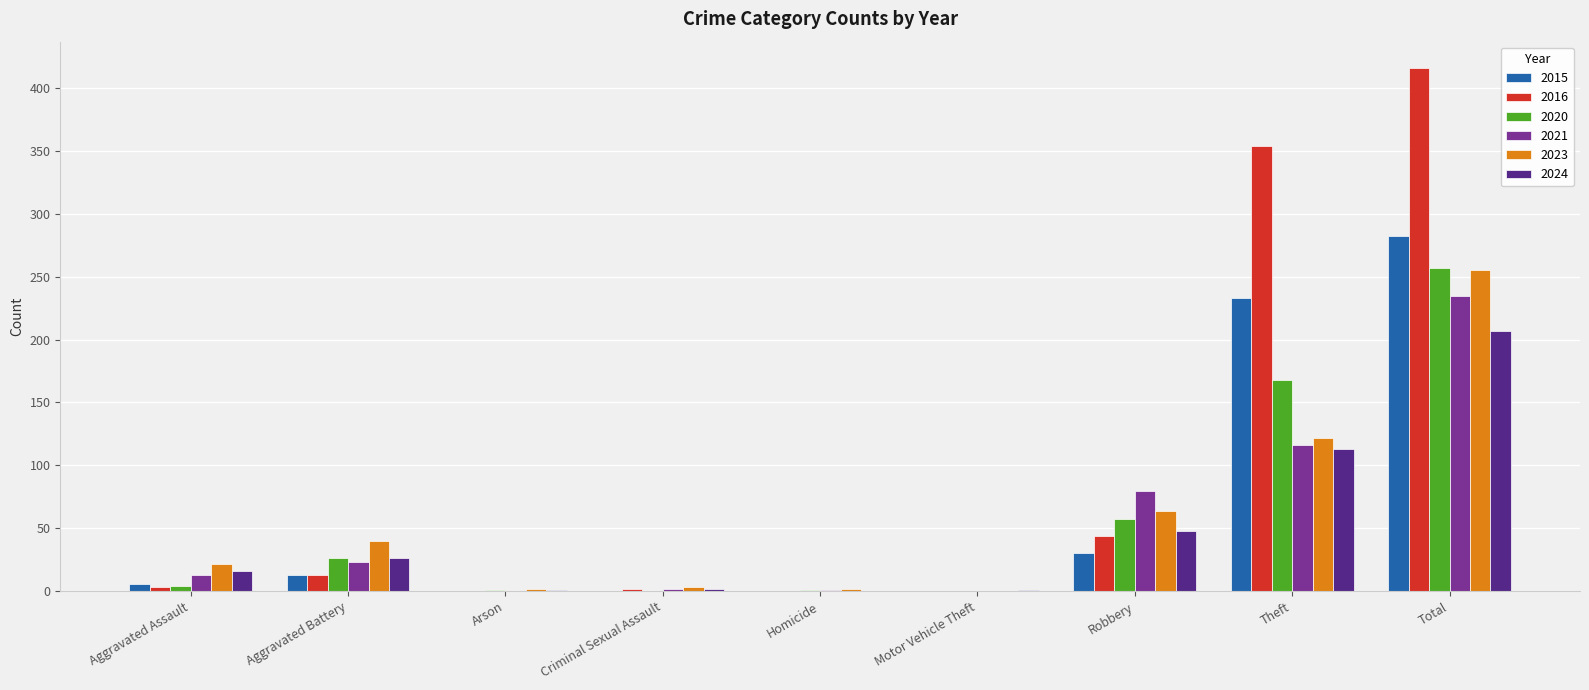

What is the total value across all series at Robbery?

323